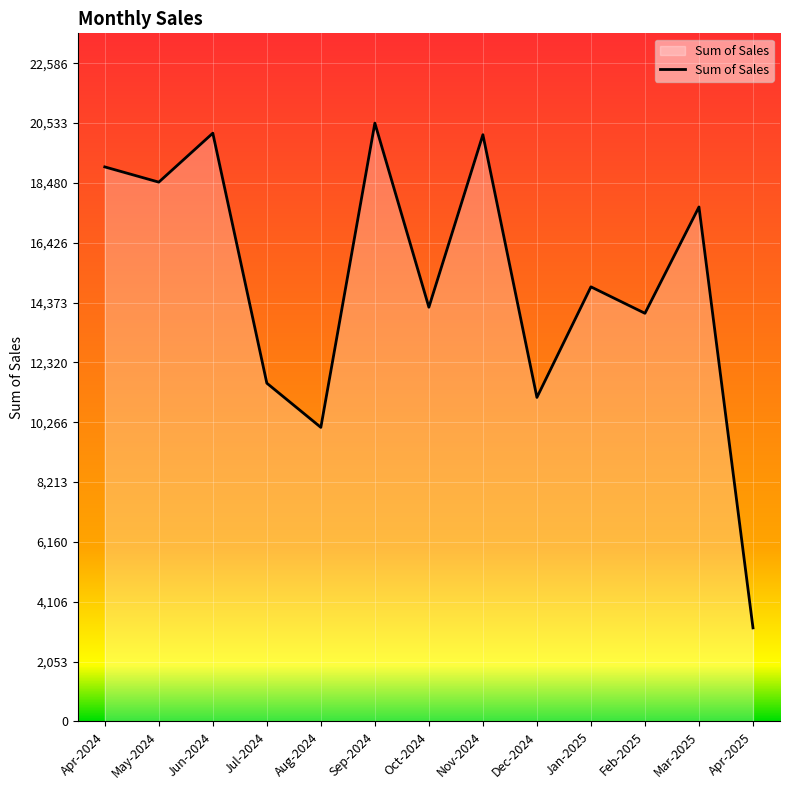

What position from the left is May-2024?

2